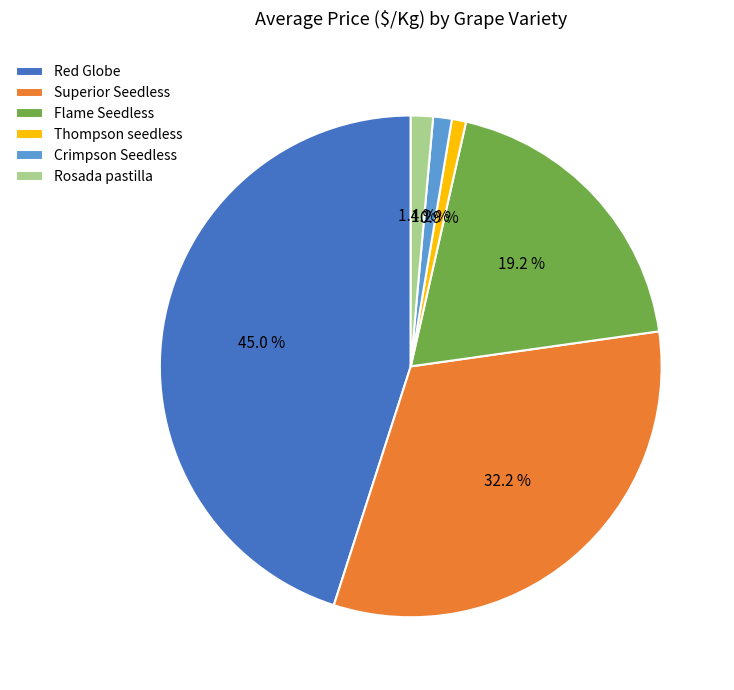

Approximately how many times larger is the value at Superior Seedless compared to Thompson seedless?

35.1